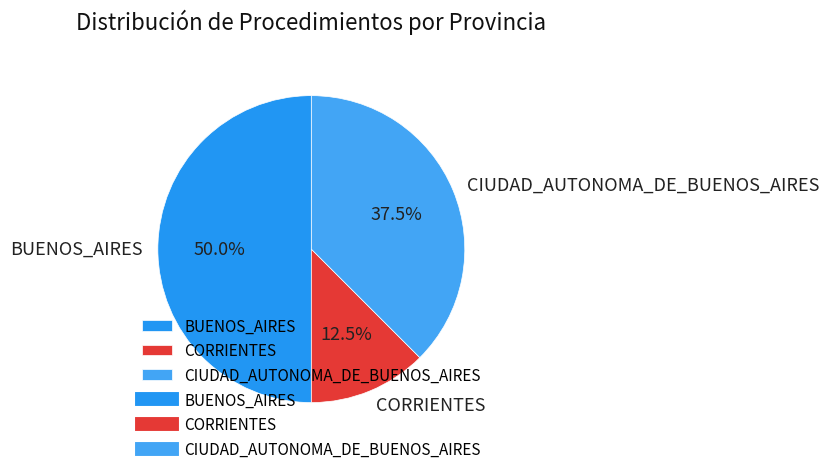

Combined, what portion of the pie is CORRIENTES and CIUDAD_AUTONOMA_DE_BUENOS_AIRES?

50.0%